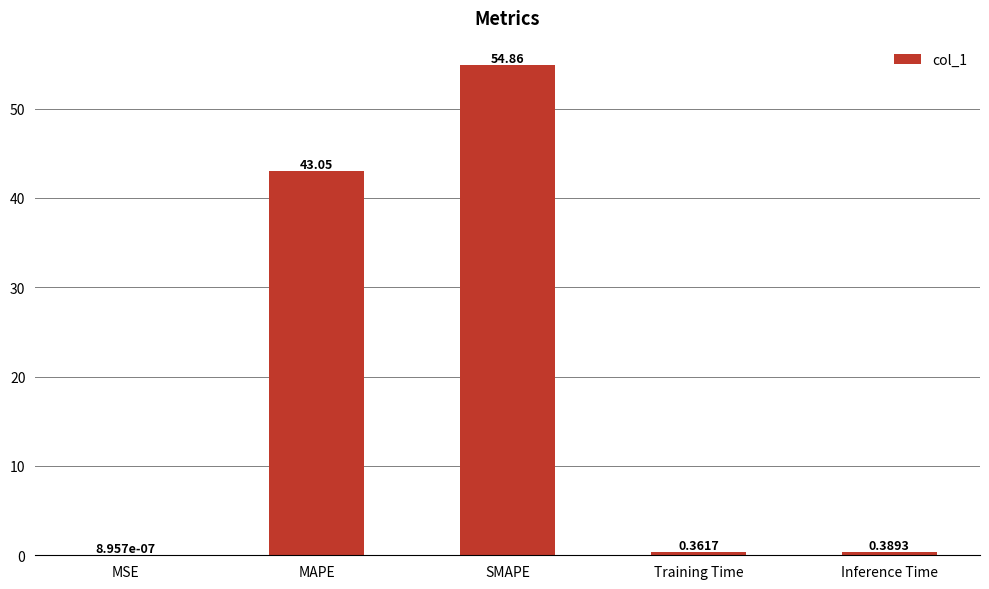

Are the bars grouped side by side (vs. stacked)?

No